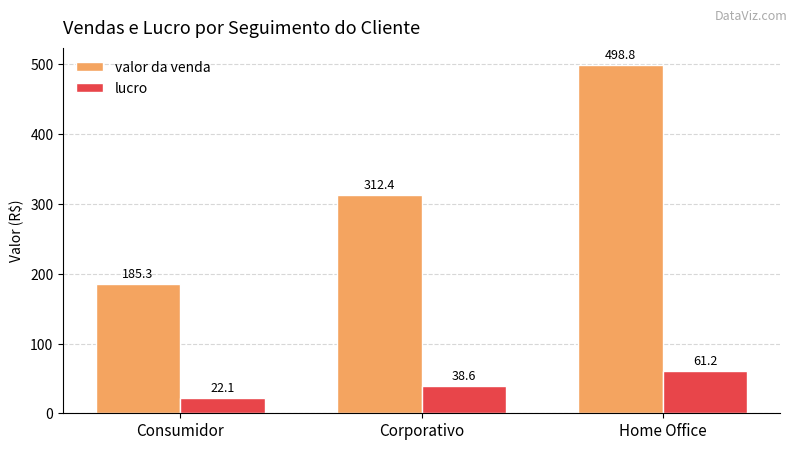

What is the total value across all series at Corporativo?

351.0